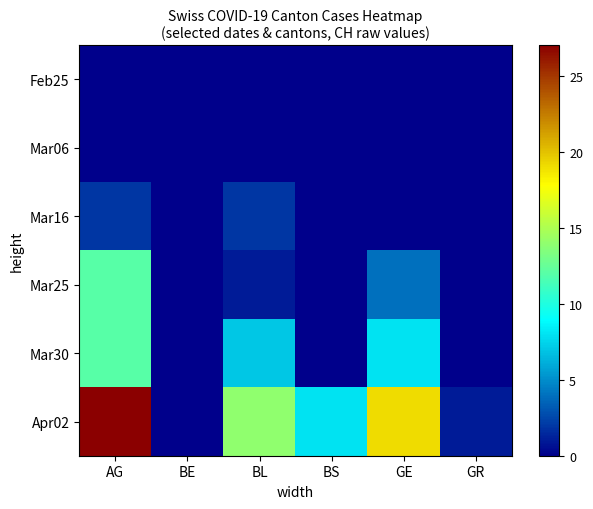

Which series has the widest spread of values?

Apr02